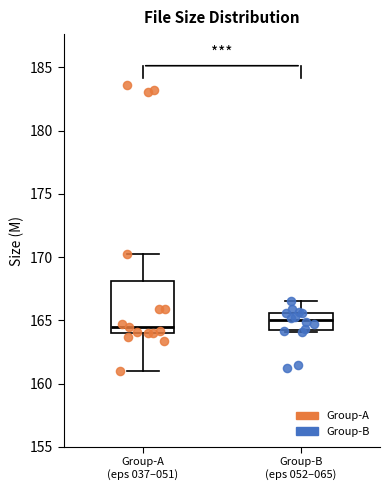

Reading left to right, transcribe this box plot: for each box, give where its median line is, the range the box spans, and where its two whiskers end, as read against the y-axis. The values are not printed on the chart, so give them approximately, as read against the axis.

Group-A (eps 037–051): median 164.5, box 164.0 to 168.0, whiskers 161.0 to 170.0
Group-B (eps 052–065): median 165.0, box 164.0 to 165.5, whiskers 164.0 to 166.5